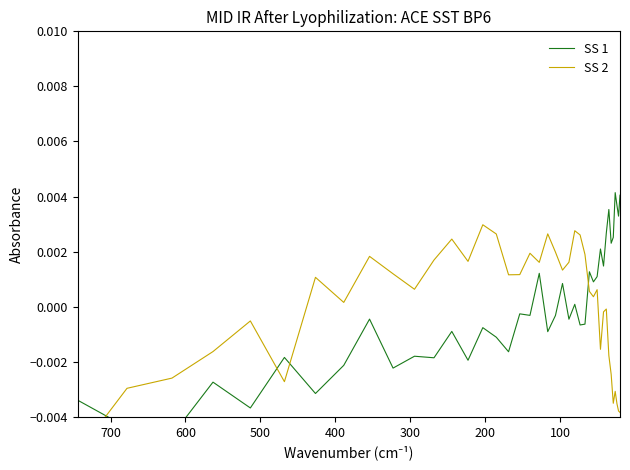

In SS 1, how many points are higher than both neighbors (excluding endpoints)?

14